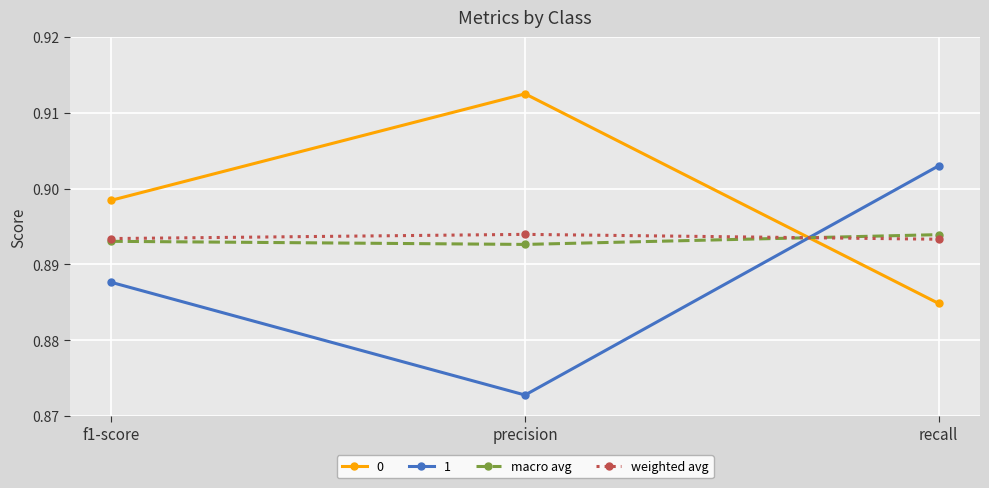

Which label corresponds to the smallest value in the chart?

precision